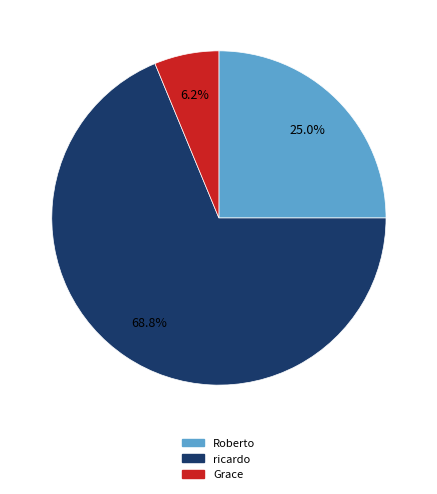

Which has a higher value, ricardo or Grace?

ricardo